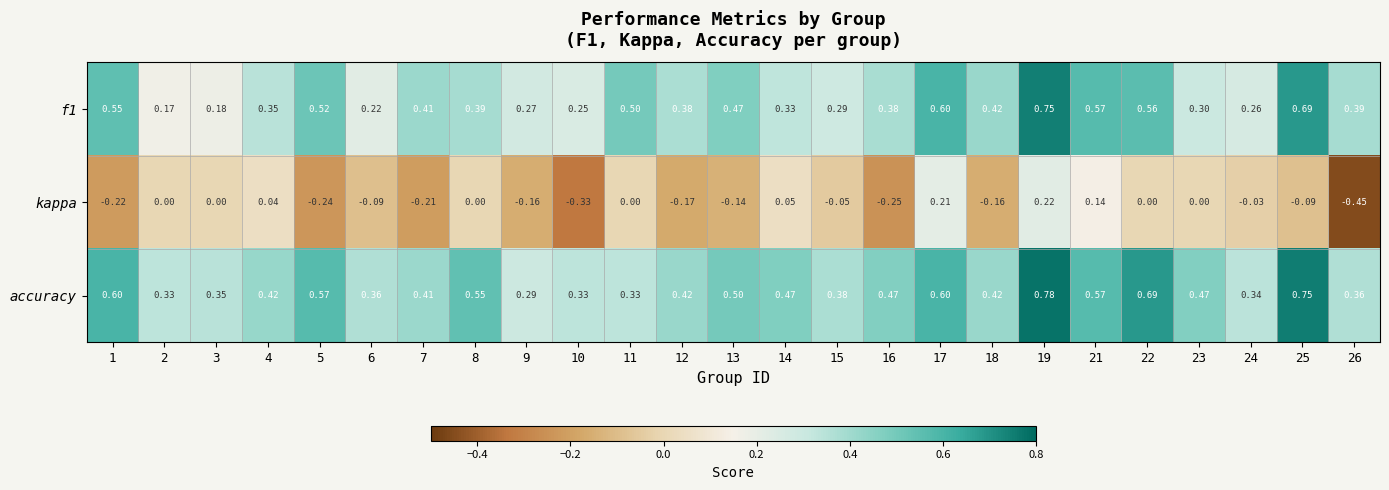

Which series has the largest total across all categories?

accuracy